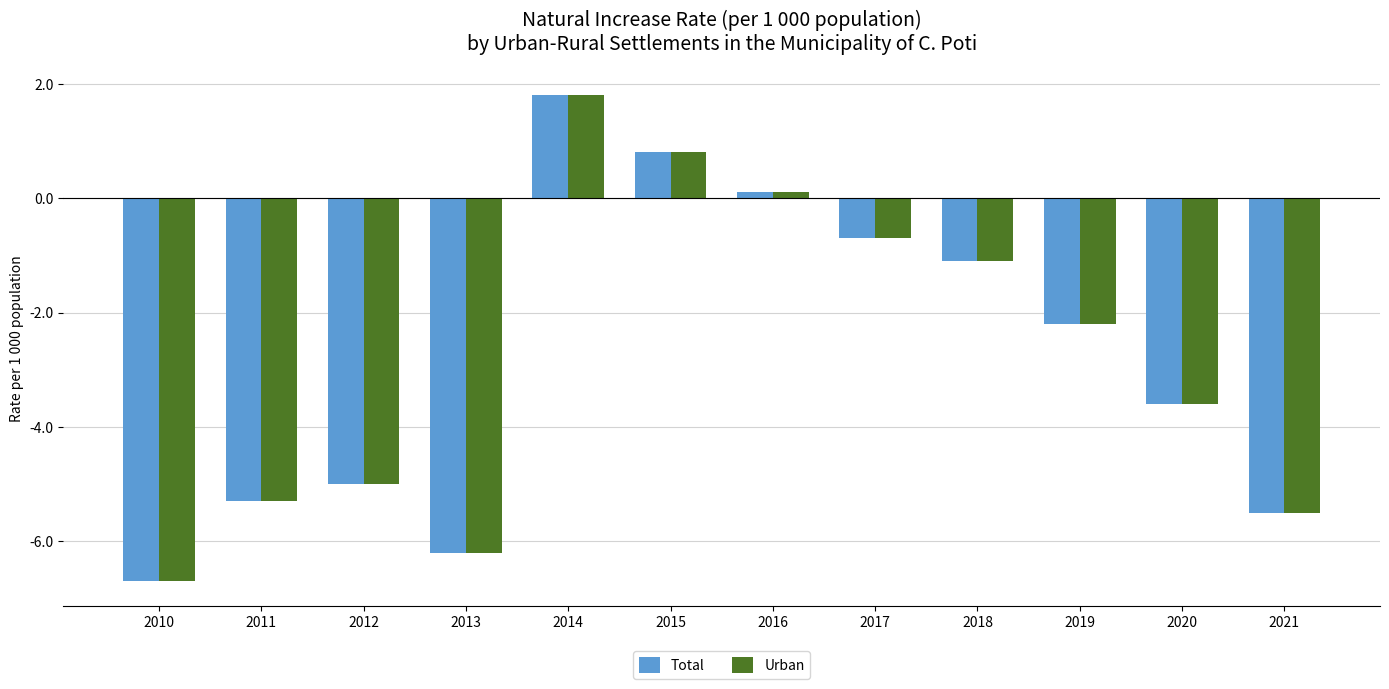

What is the greatest value displayed?

1.8